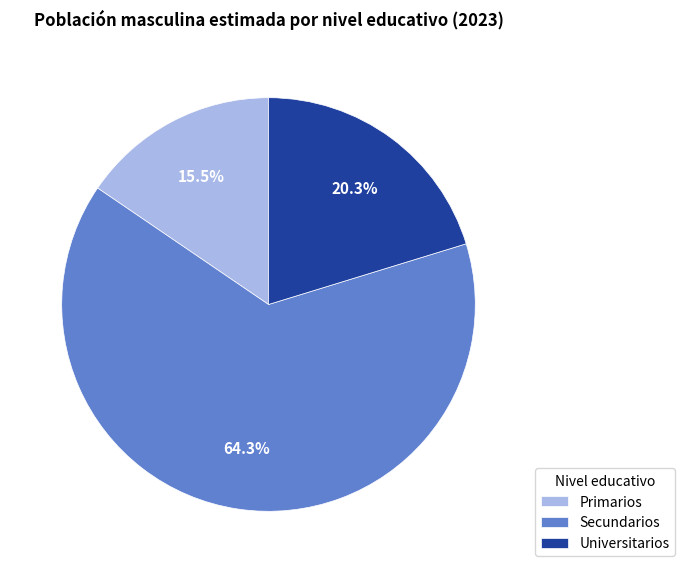

Which category has the biggest portion of the pie?

Secundarios